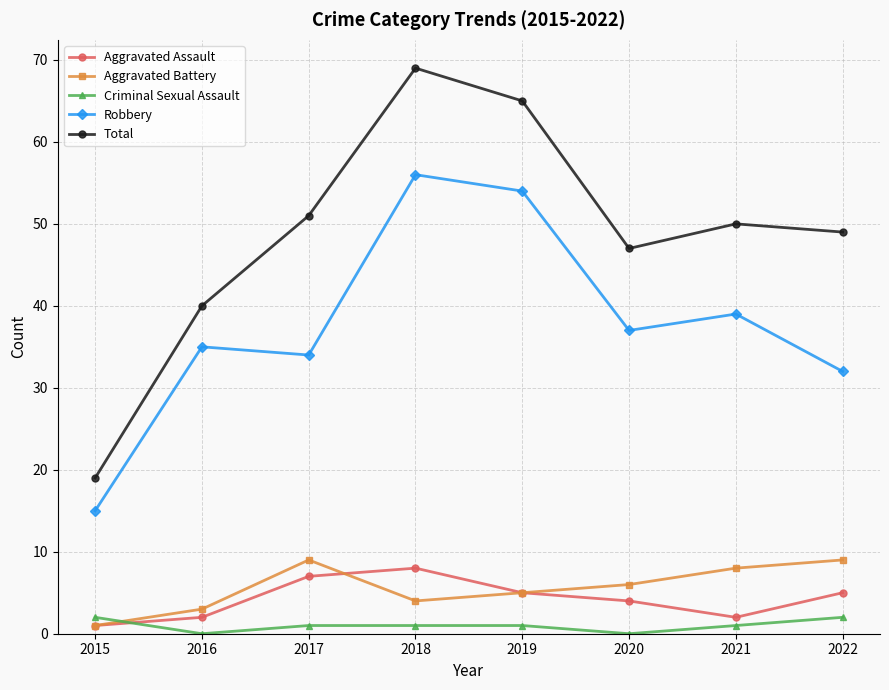

What value does the Total series have at 2015, to the nearest 10?

20